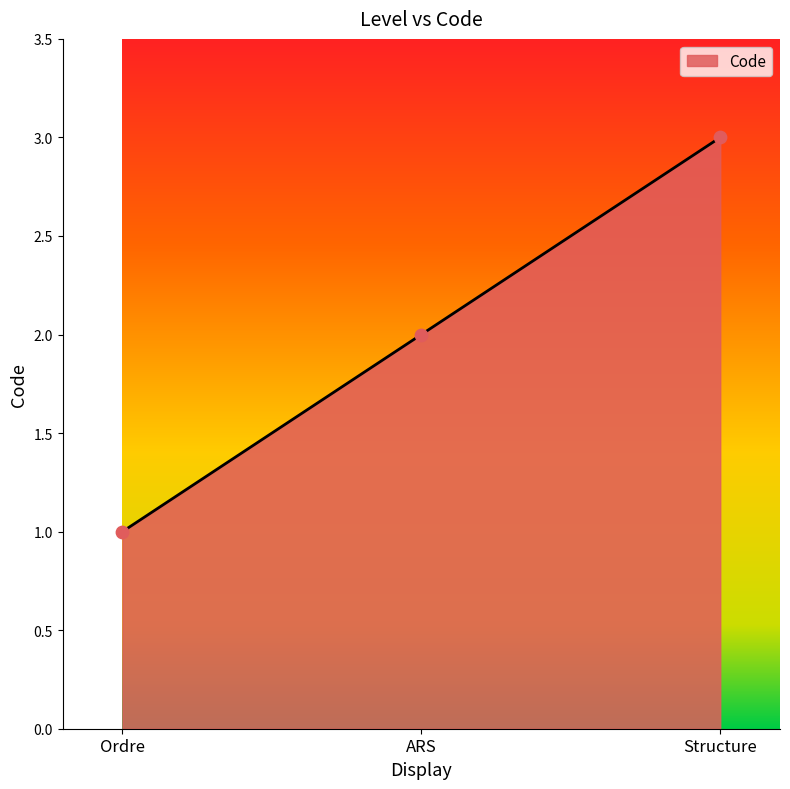

What is the ratio of the value at Ordre to the value at Structure?

0.3